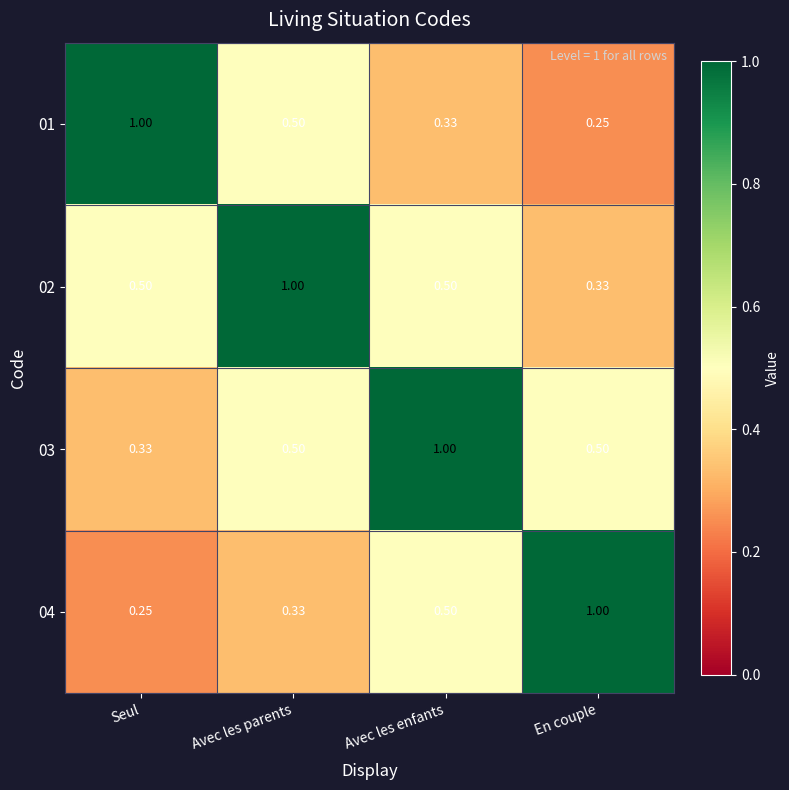

At which label is 03 closest to 0?

Seul